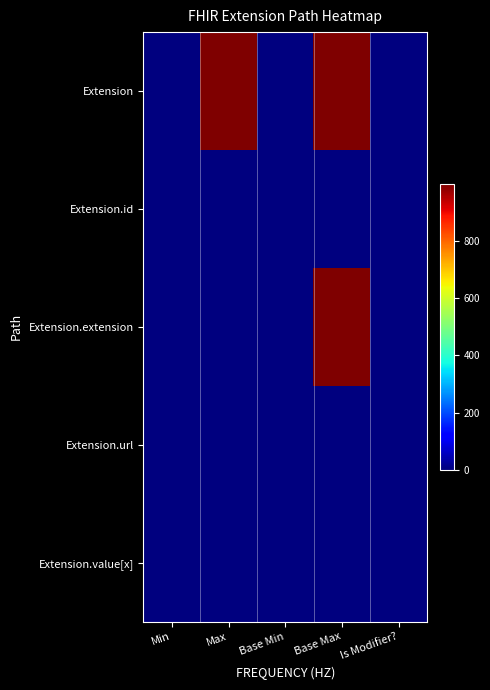

Which series has the largest total across all categories?

Extension